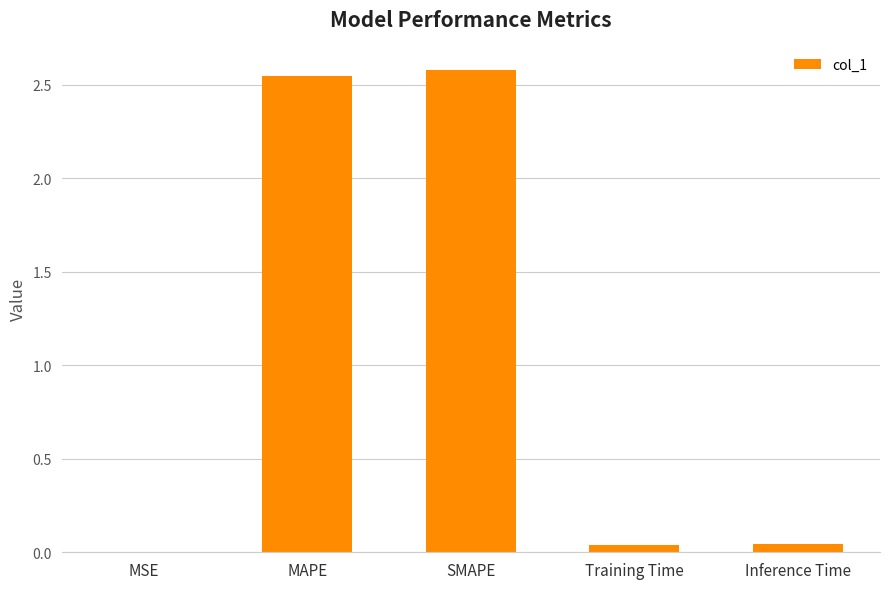

The chart shows a value of 0.0 at Inference Time. True or false?

True